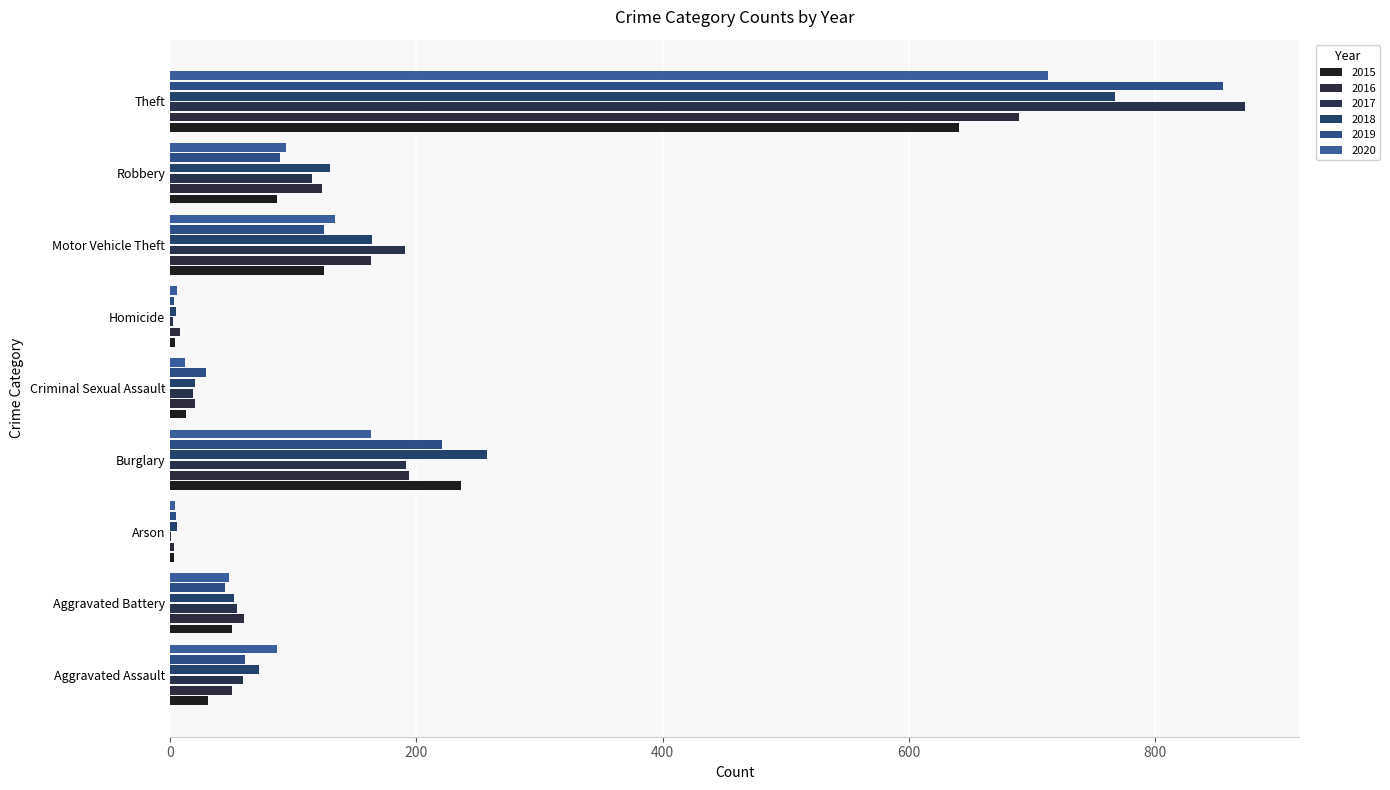

Is it true that 2020 equals 48 at Aggravated Battery?

True